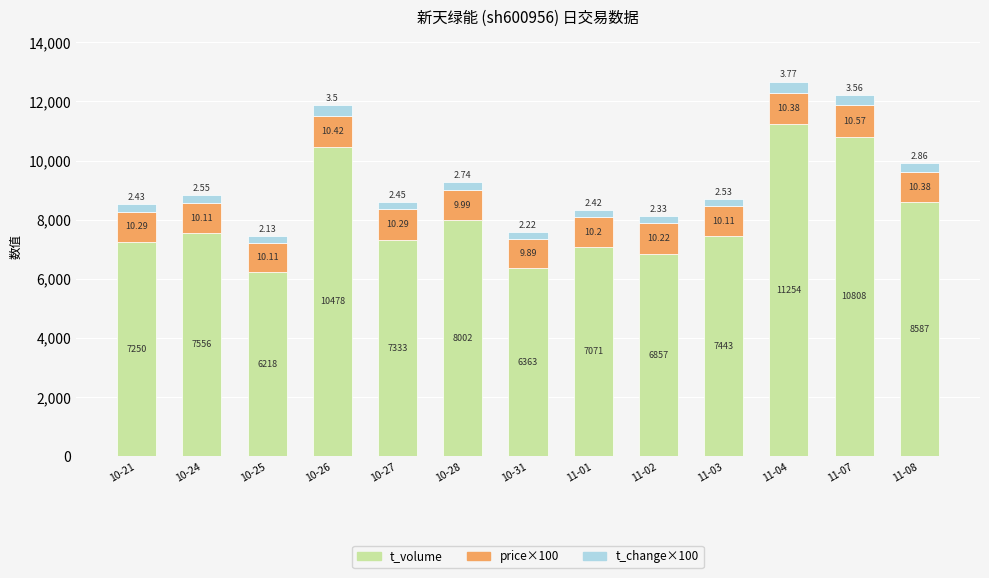

Does the chart contain any negative values?

No